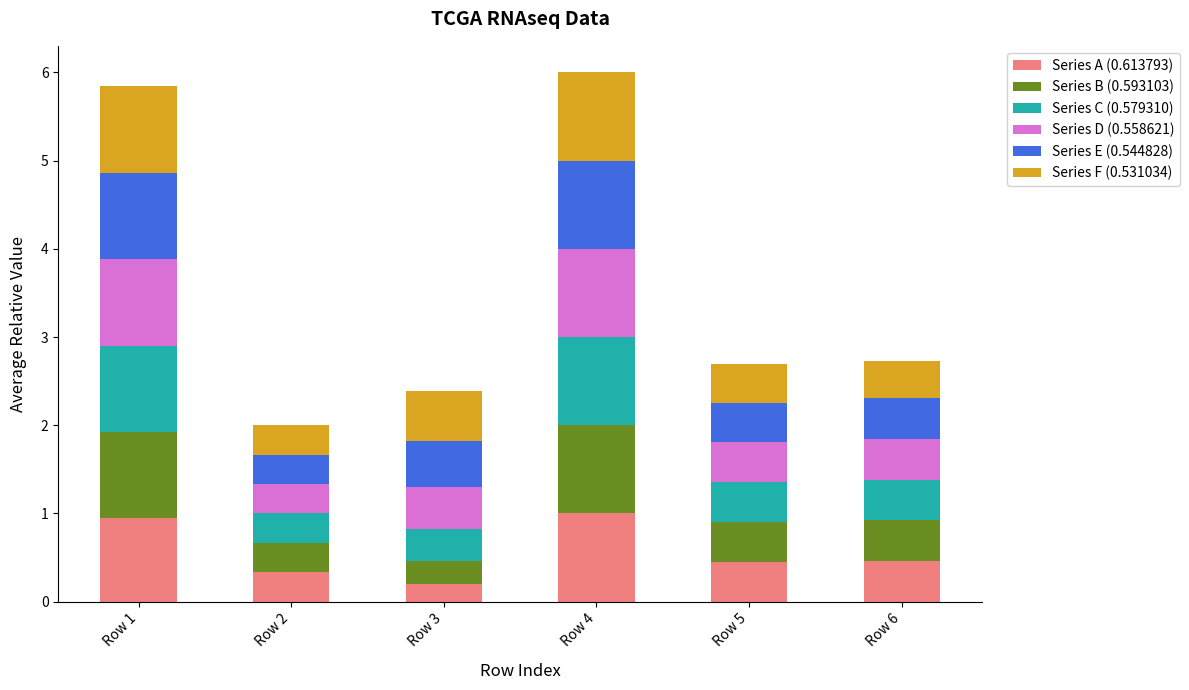

What is the total value across all series at Row 6?

2.7